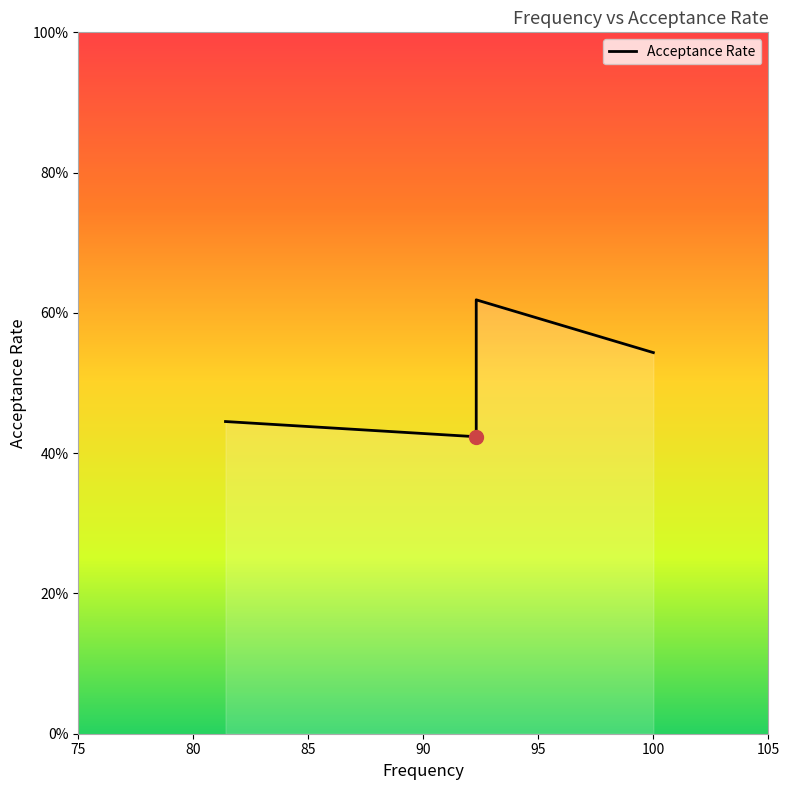

What is the value of the 5th point from the left?

0.5